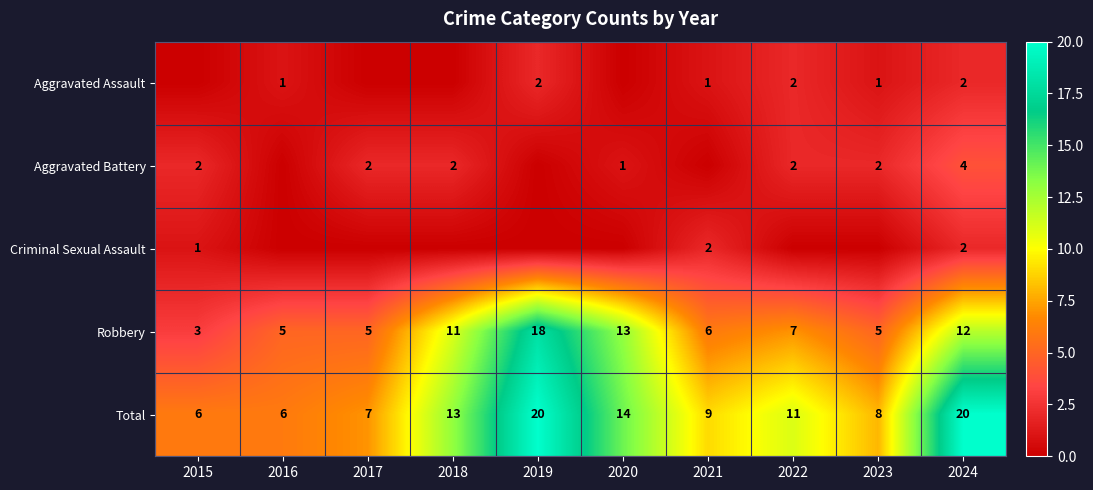

What is the spread (max minus min) of values at 2024?

18